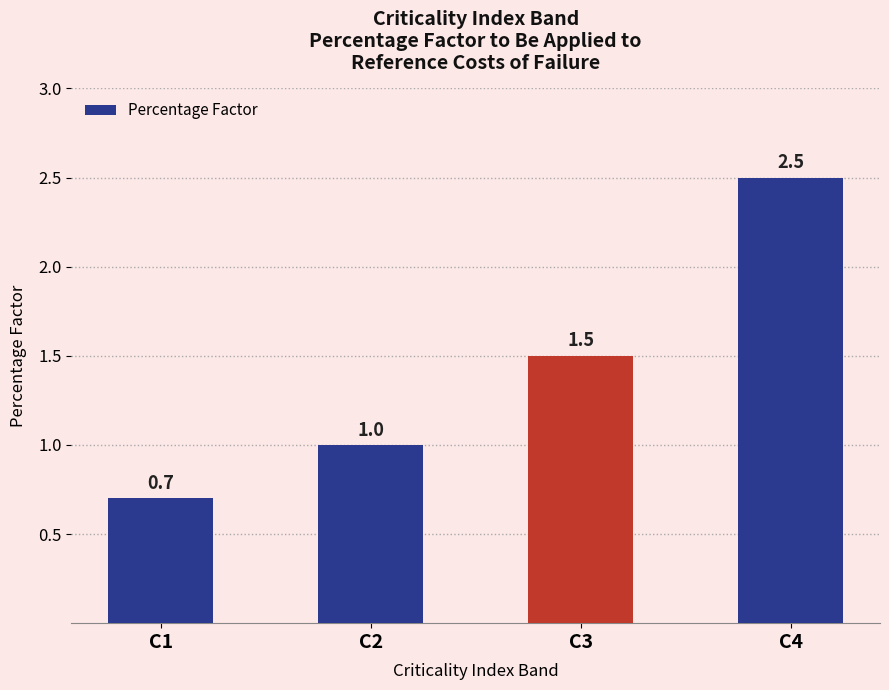

Reading left to right, extract all data points from this chart.

0.7	1.0	1.5	2.5